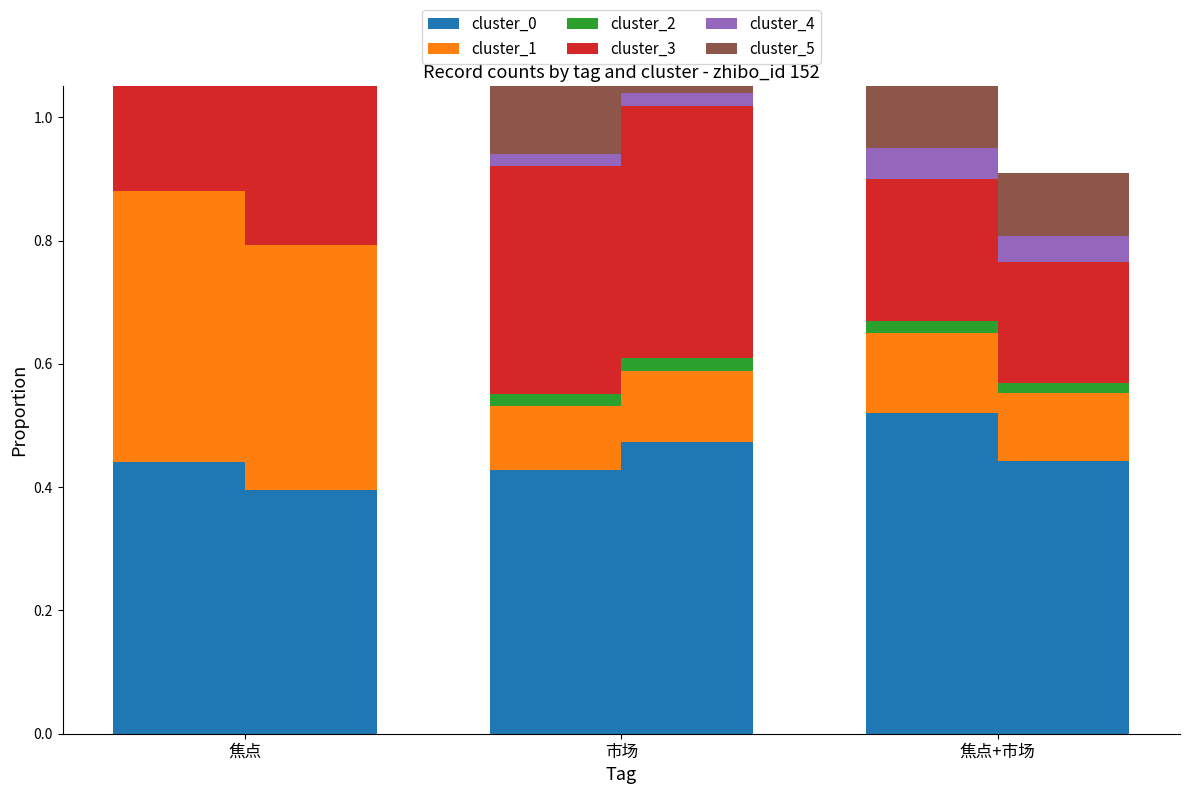

Which series changed the most between 焦点 and 焦点+市场?

cluster_1